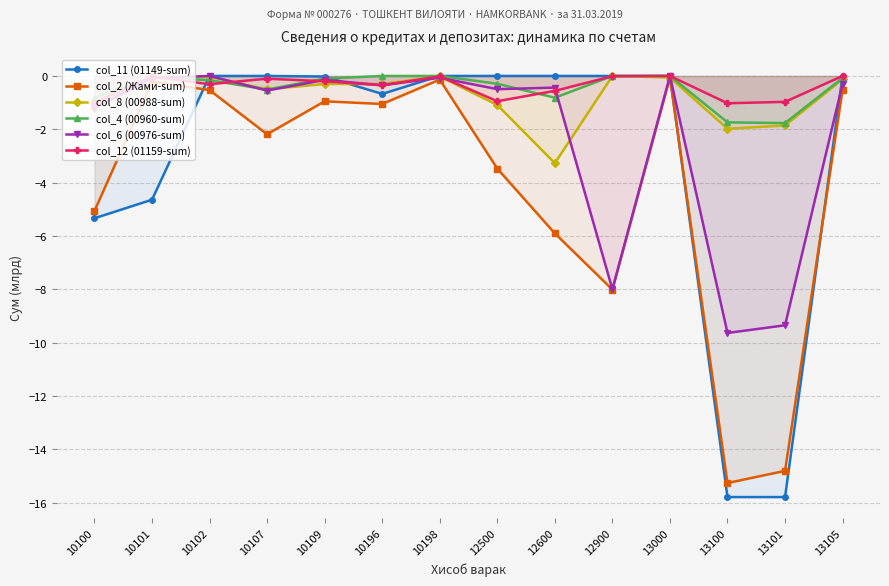

List the labels in order of col_8 (00988-sum) value, largest first.

12900, 10198, 10102, 10101, 13000, 13105, 10109, 10196, 10107, 12500, 10100, 13101, 13100, 12600